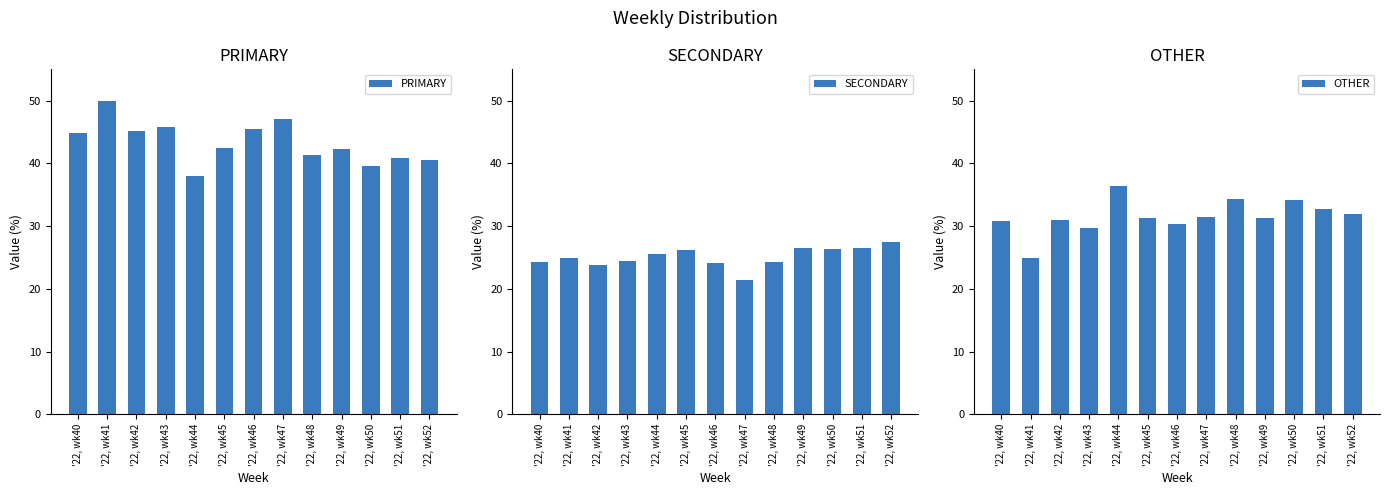

What is the average value of the OTHER series?

31.6